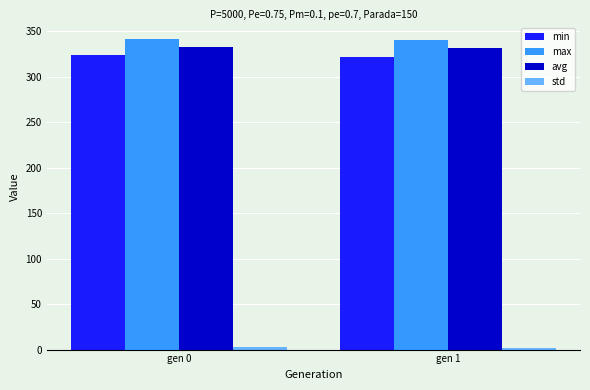

The value of min at gen 1 is 322.3. True or false?

True